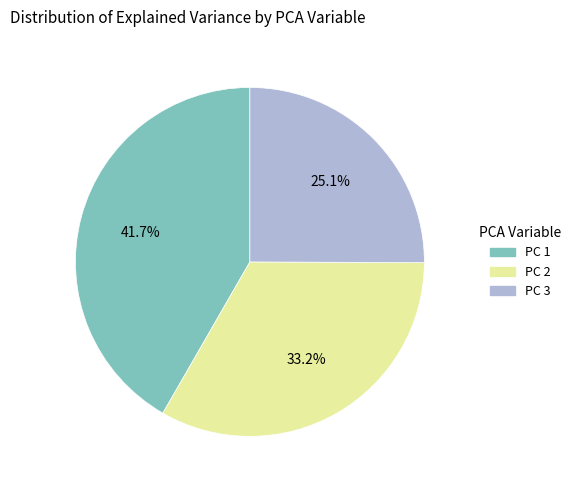

Is there a majority slice in this chart?

No